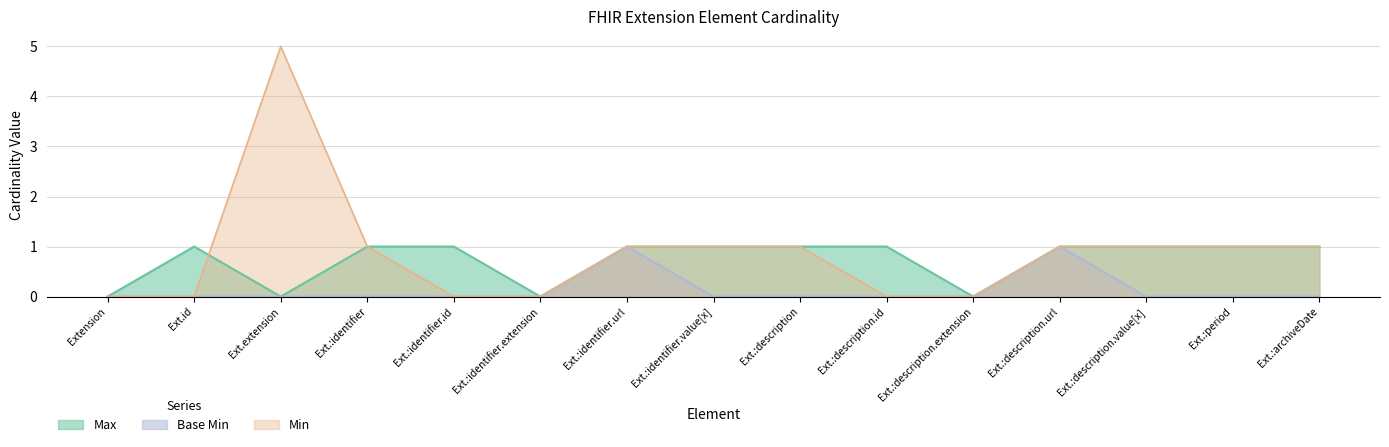

Does the chart have visible grid lines?

Yes